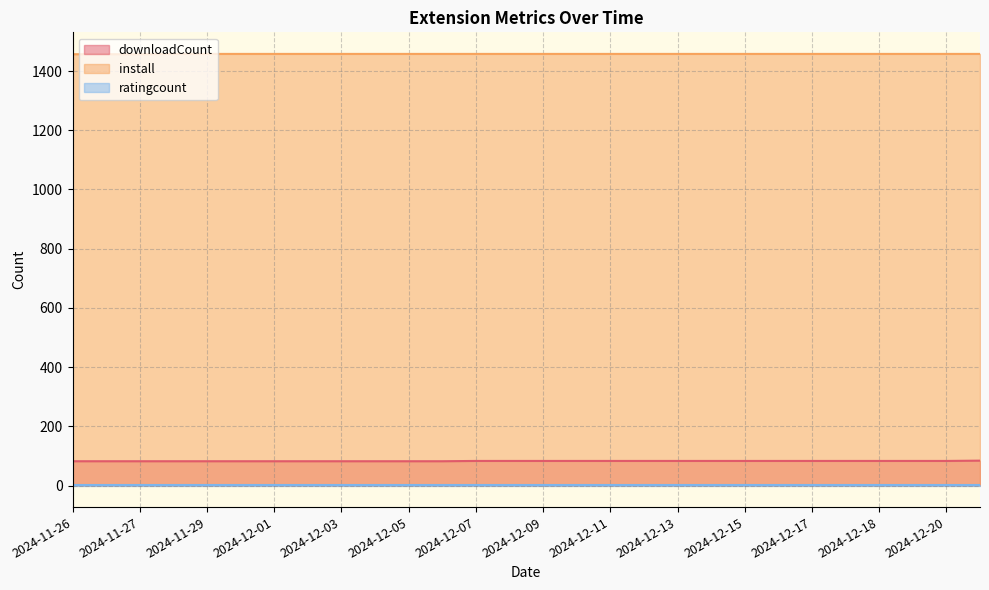

The value of downloadCount at 2024-12-07 is 83. True or false?

True